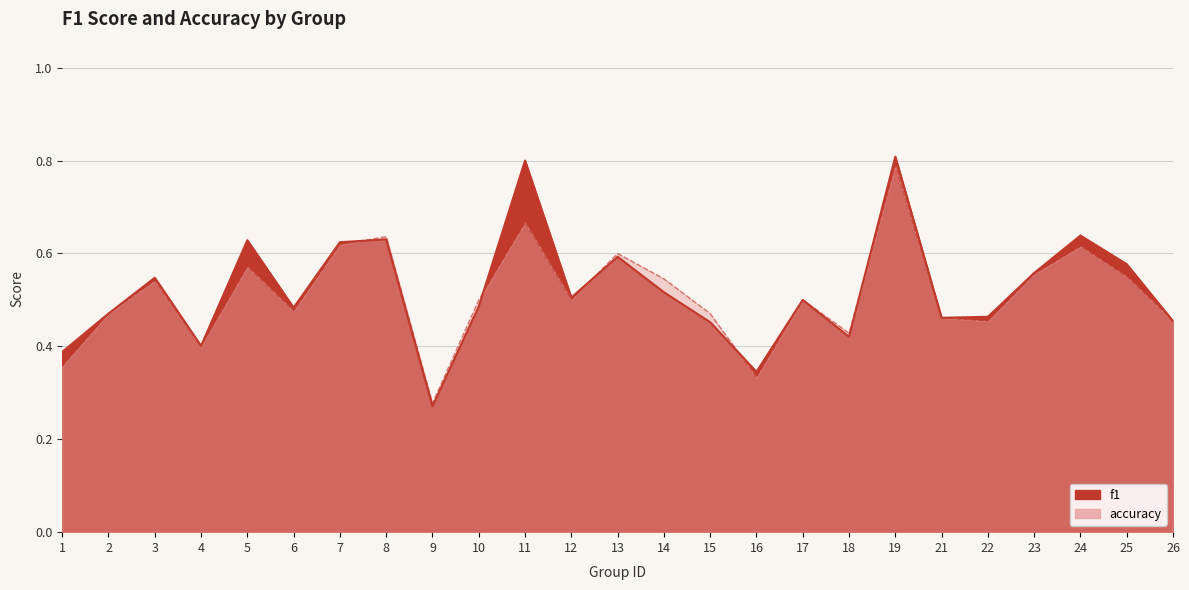

List the series in order of their peak value, highest first.

f1, accuracy